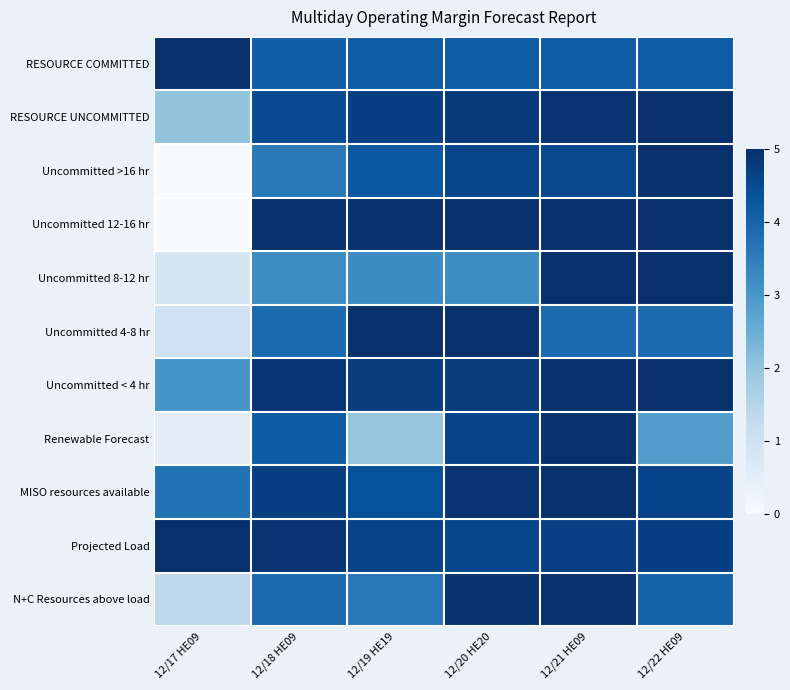

Reading left to right, what are all the values shown in this chart?

RESOURCE COMMITTED: 12/17 HE09=5.0	12/18 HE09=4.1	12/19 HE19=4.1	12/20 HE20=4.1	12/21 HE09=4.1	12/22 HE09=4.1
RESOURCE UNCOMMITTED: 12/17 HE09=2.0	12/18 HE09=4.5	12/19 HE19=4.7	12/20 HE20=4.8	12/21 HE09=4.9	12/22 HE09=5.0
Uncommitted >16 hr: 12/17 HE09=0.0	12/18 HE09=3.6	12/19 HE19=4.2	12/20 HE20=4.6	12/21 HE09=4.5	12/22 HE09=5.0
Uncommitted 12-16 hr: 12/17 HE09=0.0	12/18 HE09=5.0	12/19 HE19=5.0	12/20 HE20=5.0	12/21 HE09=5.0	12/22 HE09=5.0
Uncommitted 8-12 hr: 12/17 HE09=0.9	12/18 HE09=3.2	12/19 HE19=3.2	12/20 HE20=3.2	12/21 HE09=5.0	12/22 HE09=5.0
Uncommitted 4-8 hr: 12/17 HE09=1.0	12/18 HE09=3.9	12/19 HE19=5.0	12/20 HE20=5.0	12/21 HE09=3.9	12/22 HE09=3.9
Uncommitted < 4 hr: 12/17 HE09=3.0	12/18 HE09=4.9	12/19 HE19=4.7	12/20 HE20=4.8	12/21 HE09=5.0	12/22 HE09=5.0
Renewable Forecast: 12/17 HE09=0.5	12/18 HE09=4.2	12/19 HE19=2.0	12/20 HE20=4.6	12/21 HE09=5.0	12/22 HE09=2.9
MISO resources available: 12/17 HE09=3.7	12/18 HE09=4.7	12/19 HE19=4.3	12/20 HE20=4.9	12/21 HE09=5.0	12/22 HE09=4.6
Projected Load: 12/17 HE09=5.0	12/18 HE09=4.9	12/19 HE19=4.6	12/20 HE20=4.6	12/21 HE09=4.7	12/22 HE09=4.7
N+C Resources above load: 12/17 HE09=1.4	12/18 HE09=3.9	12/19 HE19=3.6	12/20 HE20=4.9	12/21 HE09=5.0	12/22 HE09=4.0